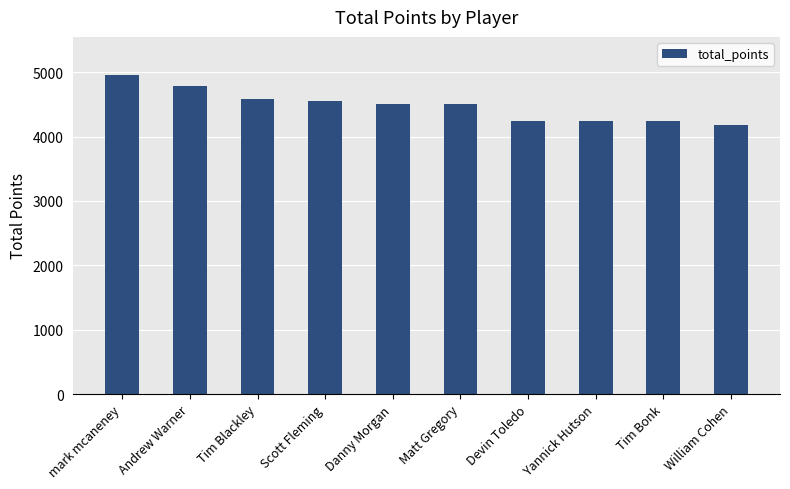

The chart shows a value of 1053.9 at William Cohen. True or false?

False